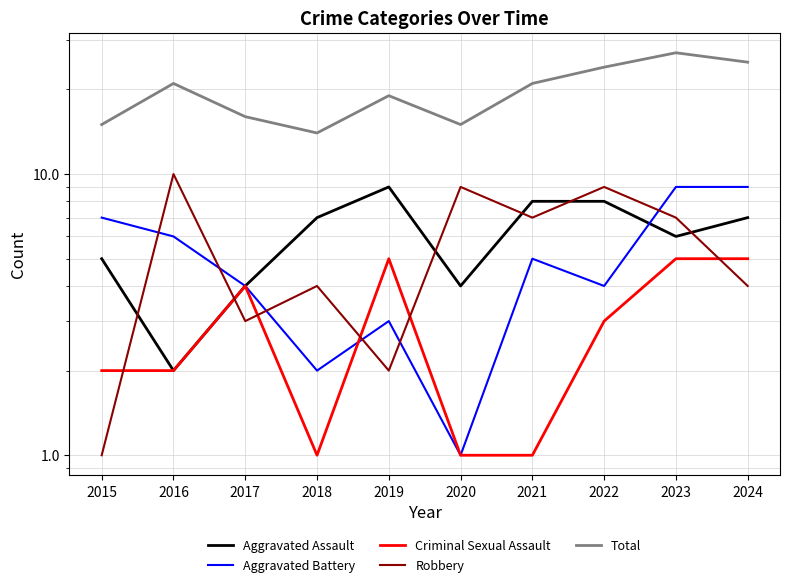

What value does the Robbery series have at 2015?

1